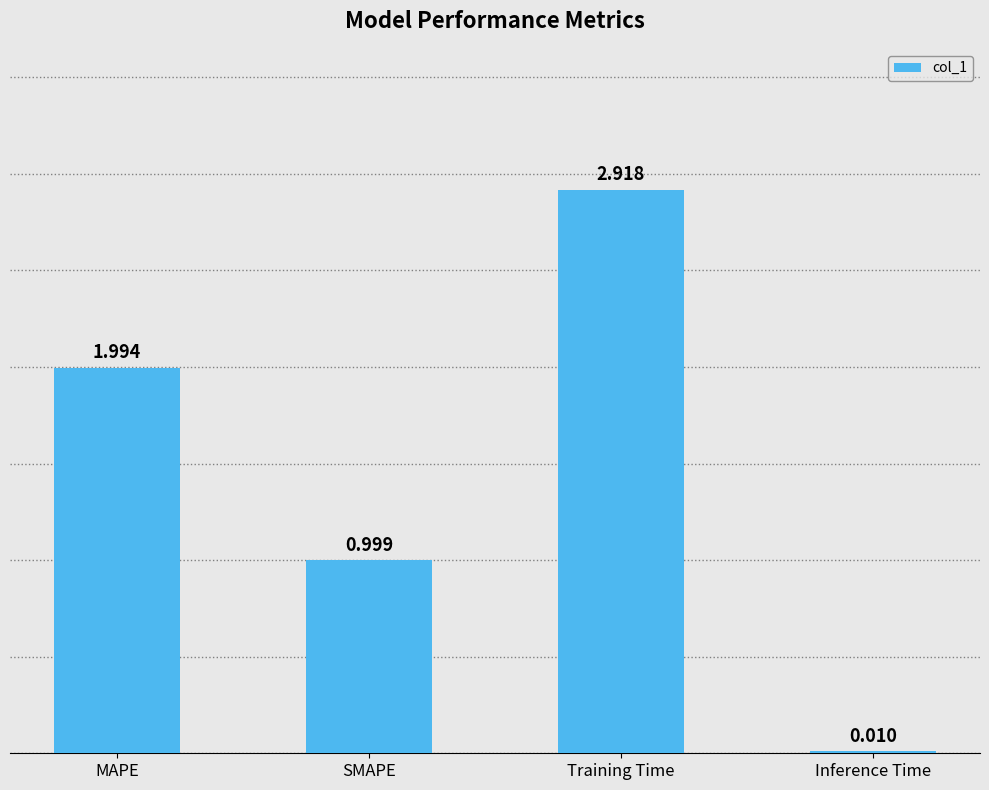

What is the difference between the values at SMAPE and Training Time?

1.9